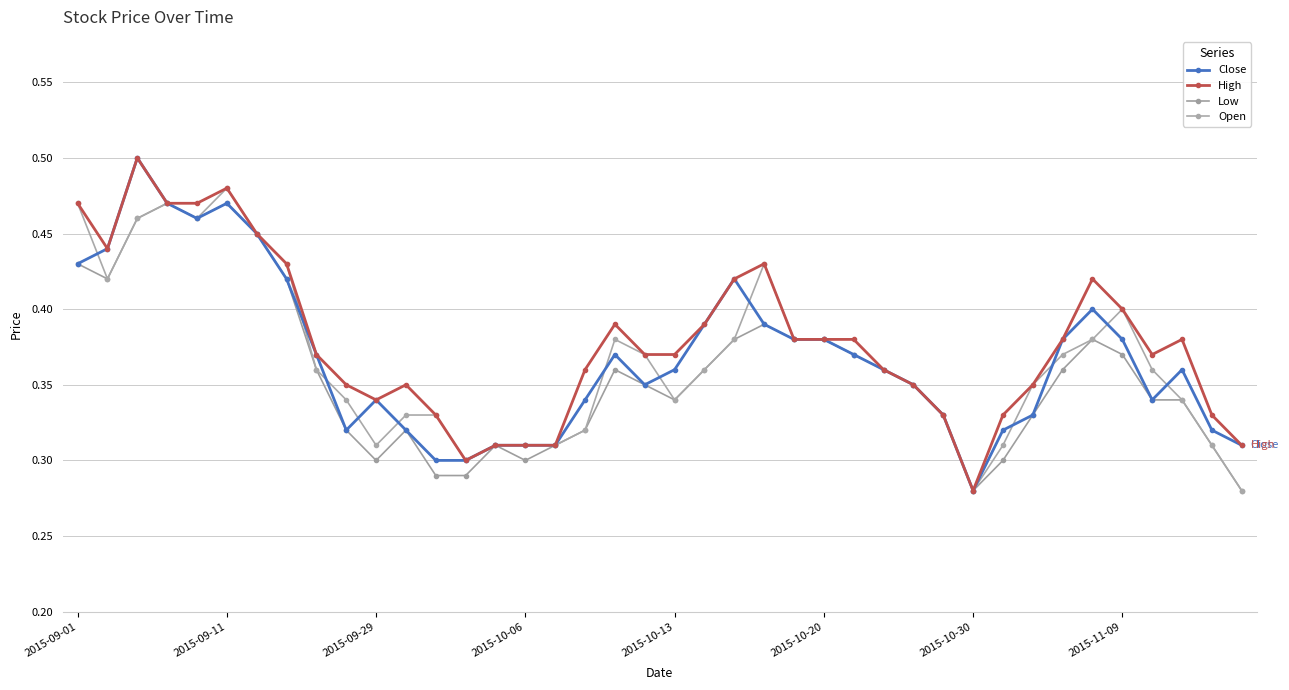

Does the chart have visible grid lines?

Yes